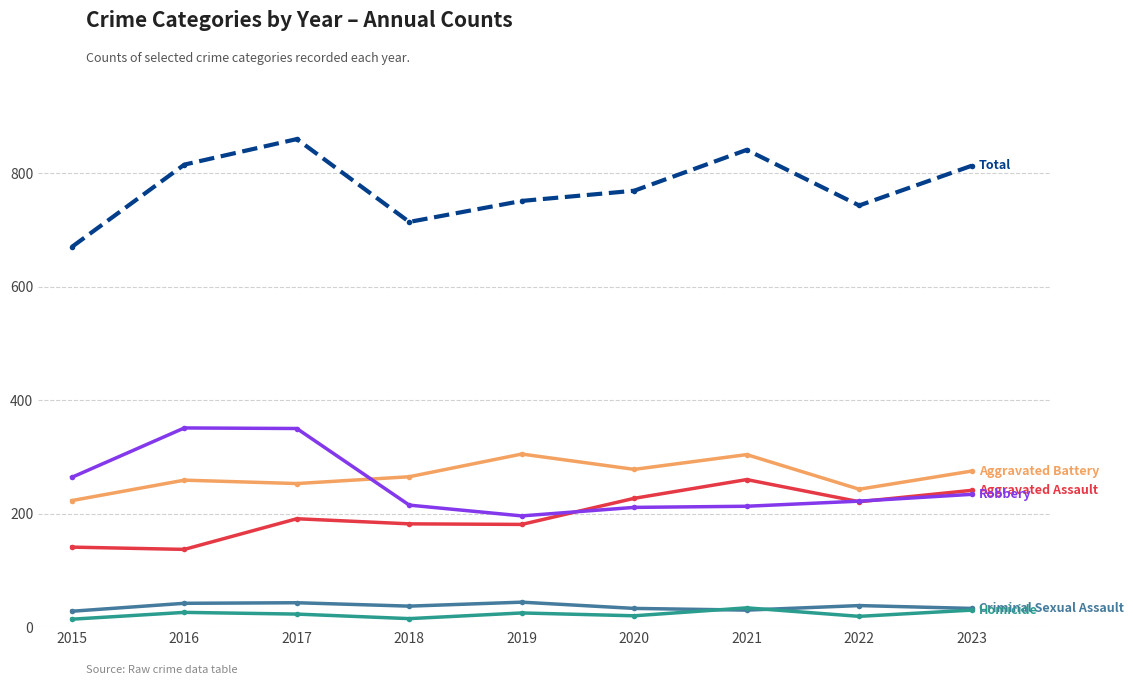

What is the total value across all series at 2023?

1626